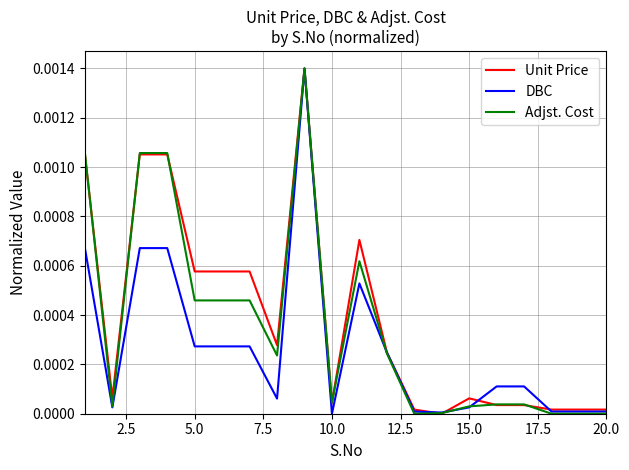

Does the chart have visible grid lines?

Yes